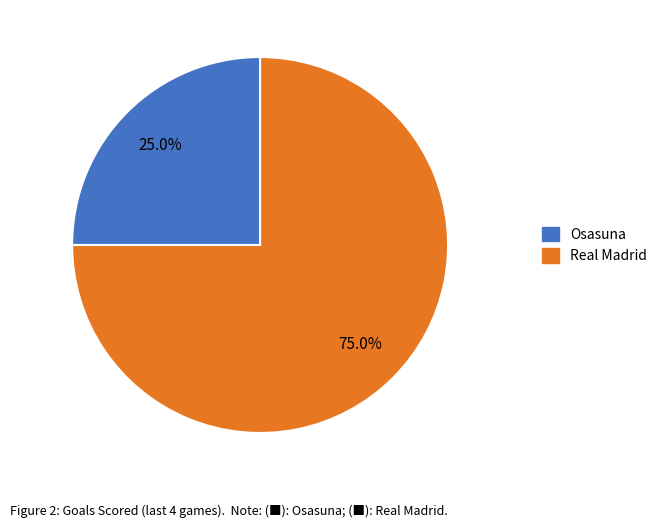

Is it true that Osasuna is 30% of the pie?

False